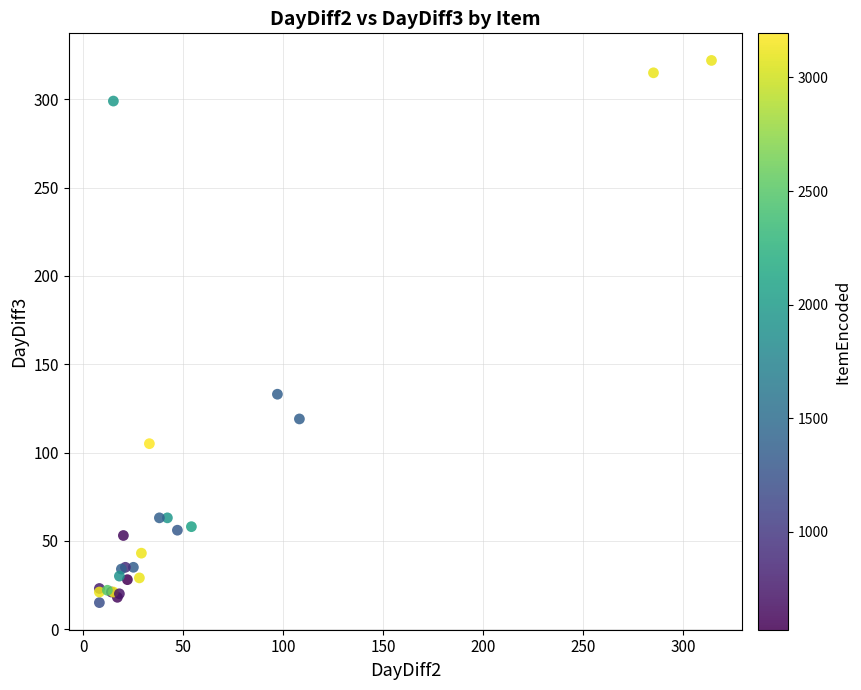

What Y value in the scatter plot is closest to 168?

133